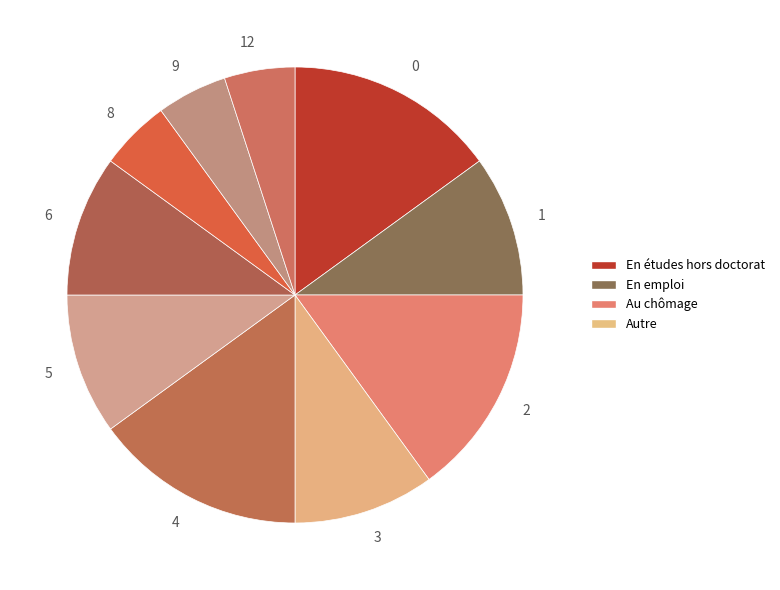

Which has a higher value, 8 or 5?

5